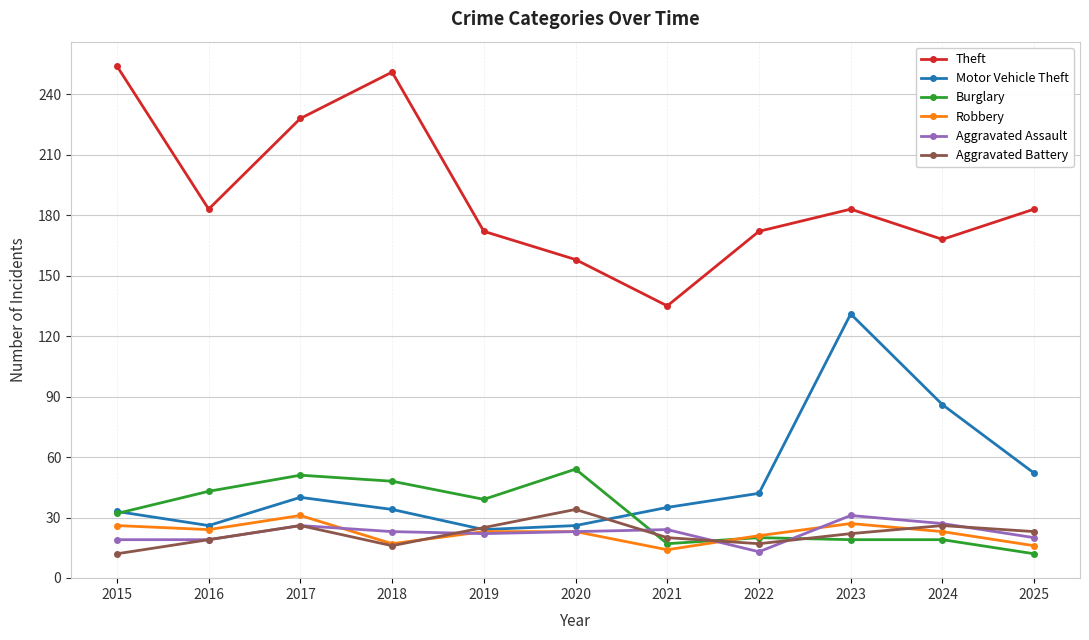

Which series has the largest total across all categories?

Theft